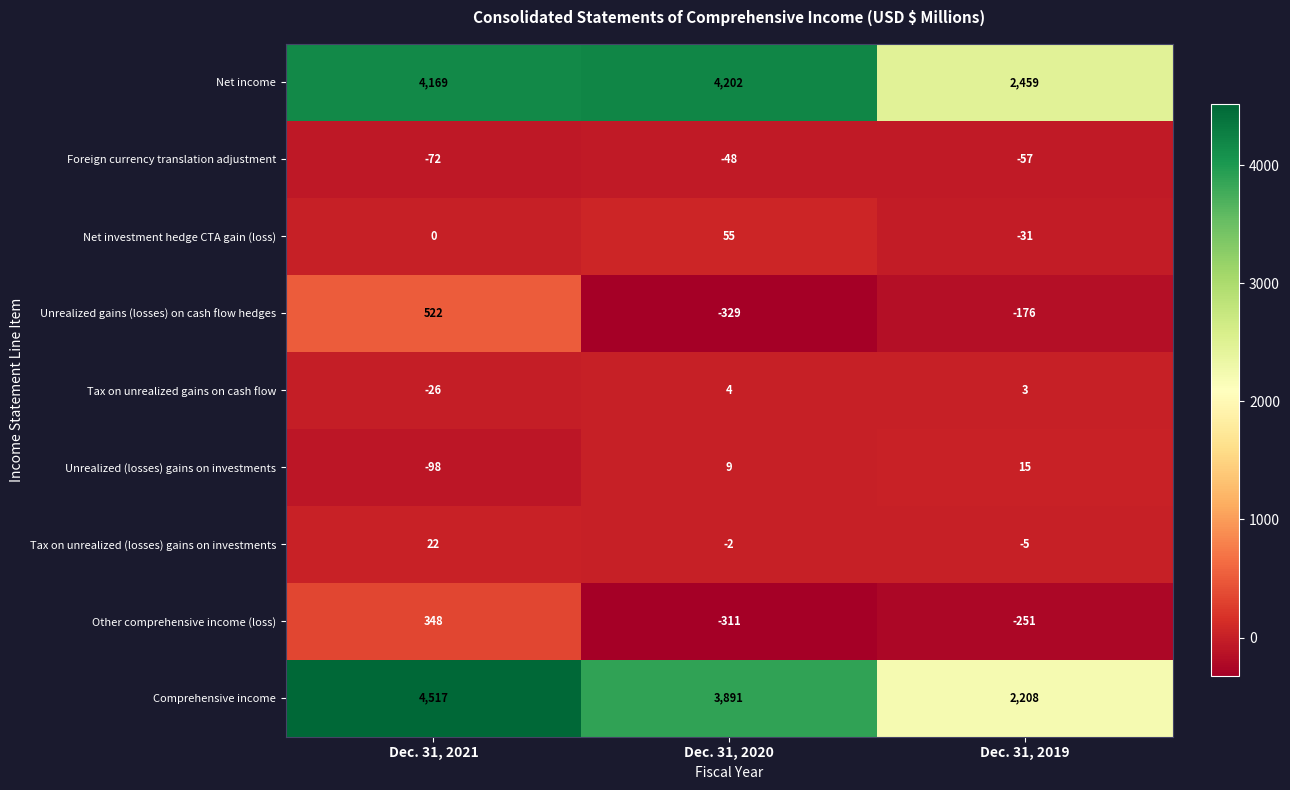

At Dec. 31, 2019, list the series in order from smallest to largest.

Other comprehensive income (loss), Unrealized gains (losses) on cash flow hedges, Foreign currency translation adjustment, Net investment hedge CTA gain (loss), Tax on unrealized (losses) gains on investments, Tax on unrealized gains on cash flow, Unrealized (losses) gains on investments, Comprehensive income, Net income